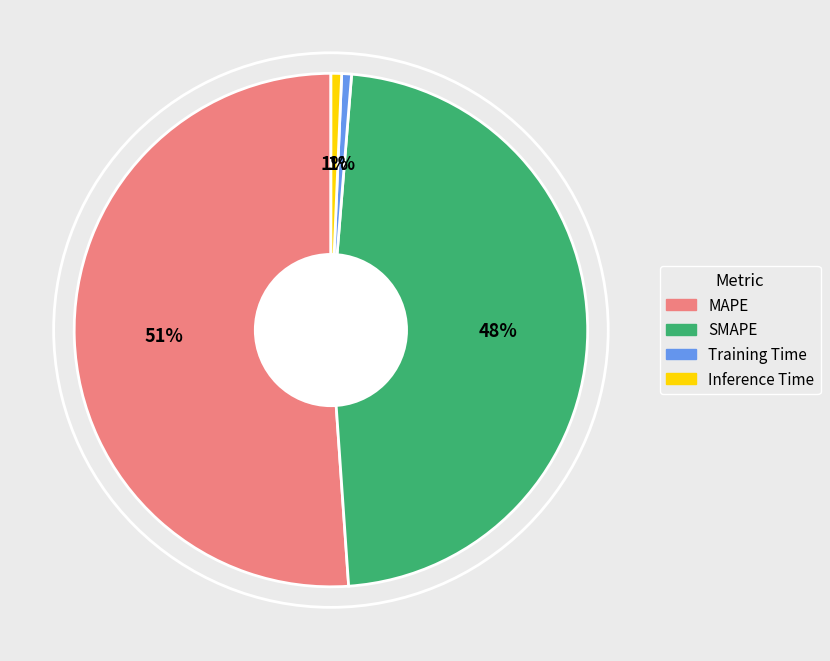

Which has a higher value, Inference Time or MAPE?

MAPE